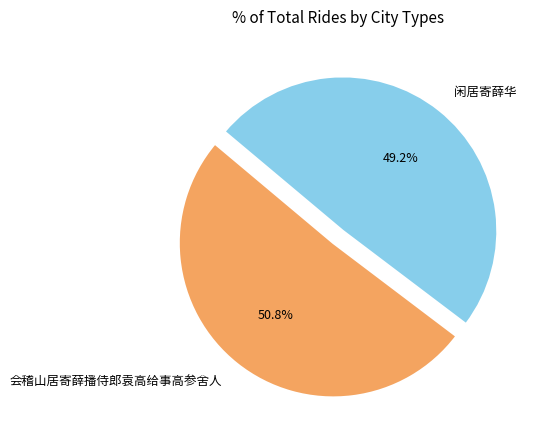

How many segments does this pie chart have?

2